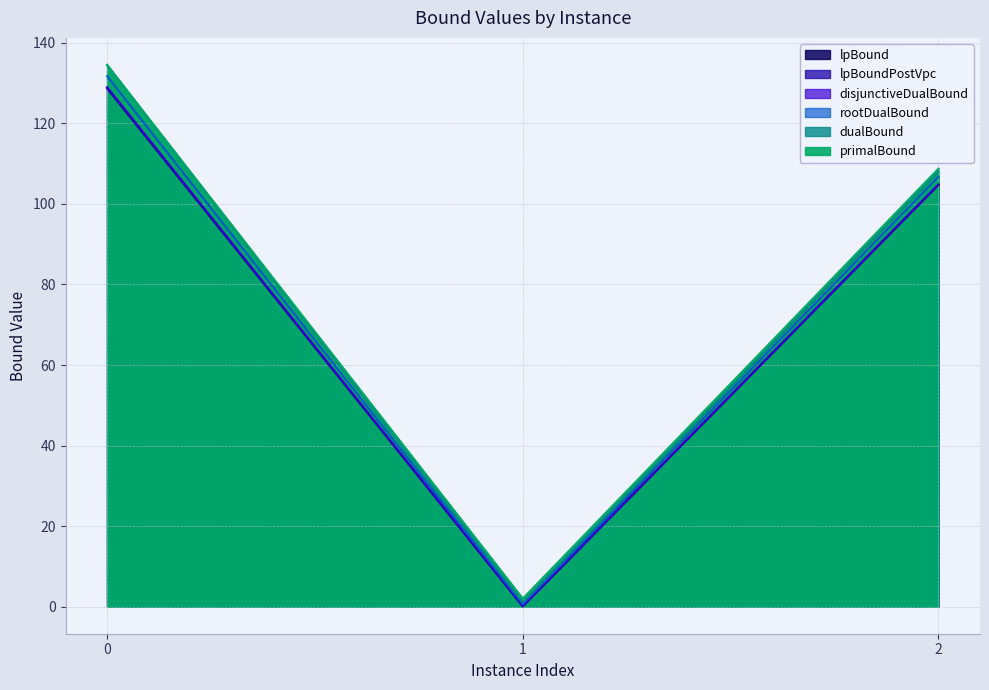

How many data points in primalBound are less than 108?

1